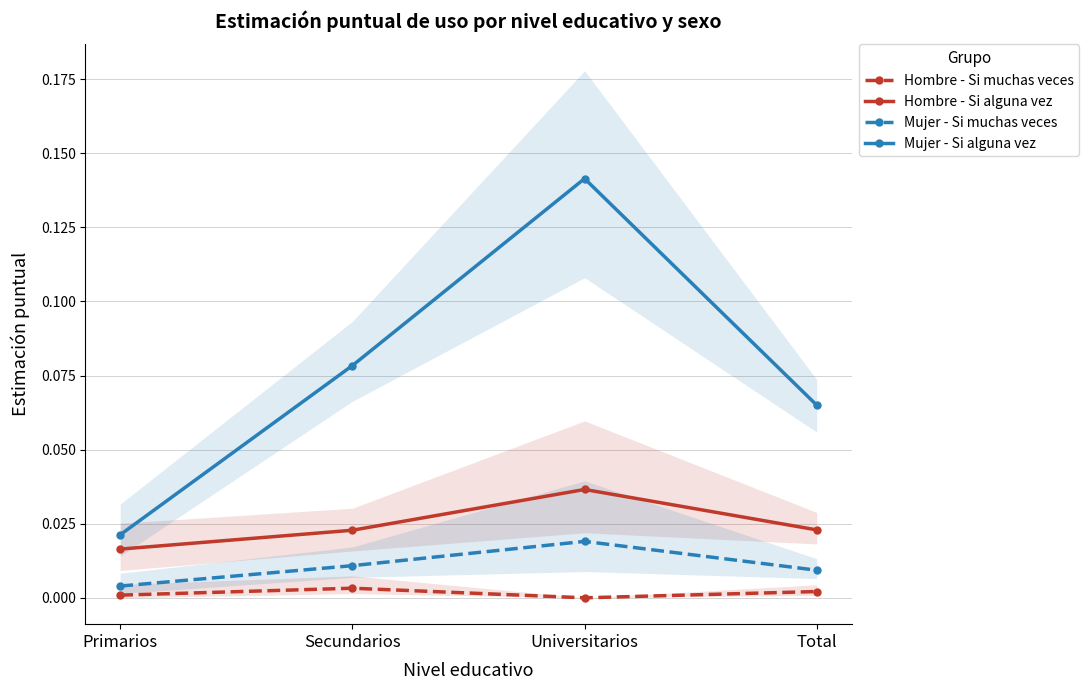

Reading left to right, extract all data points from this chart.

Hombre - Si muchas veces: Primarios=0.0	Secundarios=0.0	Universitarios=0.0	Total=0.0
Hombre - Si alguna vez: Primarios=0.0	Secundarios=0.0	Universitarios=0.0	Total=0.0
Mujer - Si muchas veces: Primarios=0.0	Secundarios=0.0	Universitarios=0.0	Total=0.0
Mujer - Si alguna vez: Primarios=0.0	Secundarios=0.1	Universitarios=0.1	Total=0.1